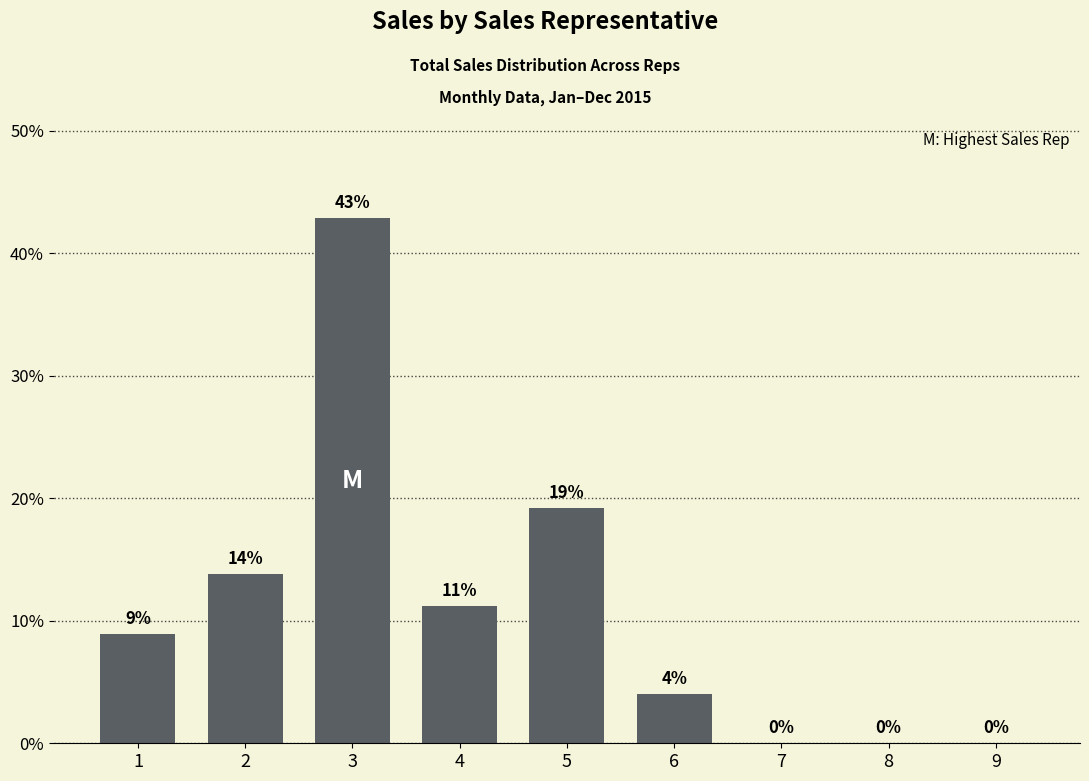

How many series are shown in this chart?

1